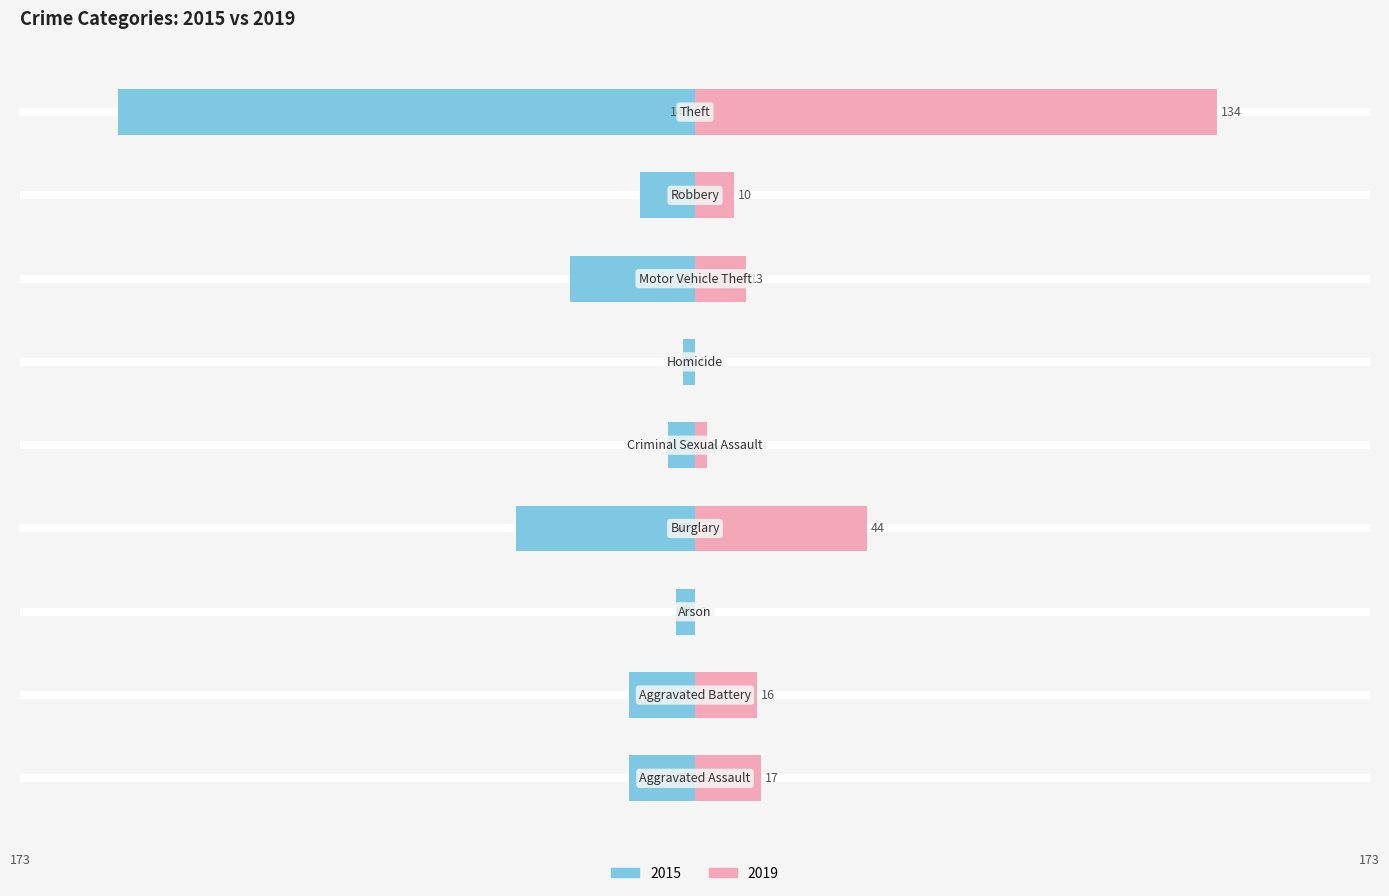

Count the number of categories in the chart.

9